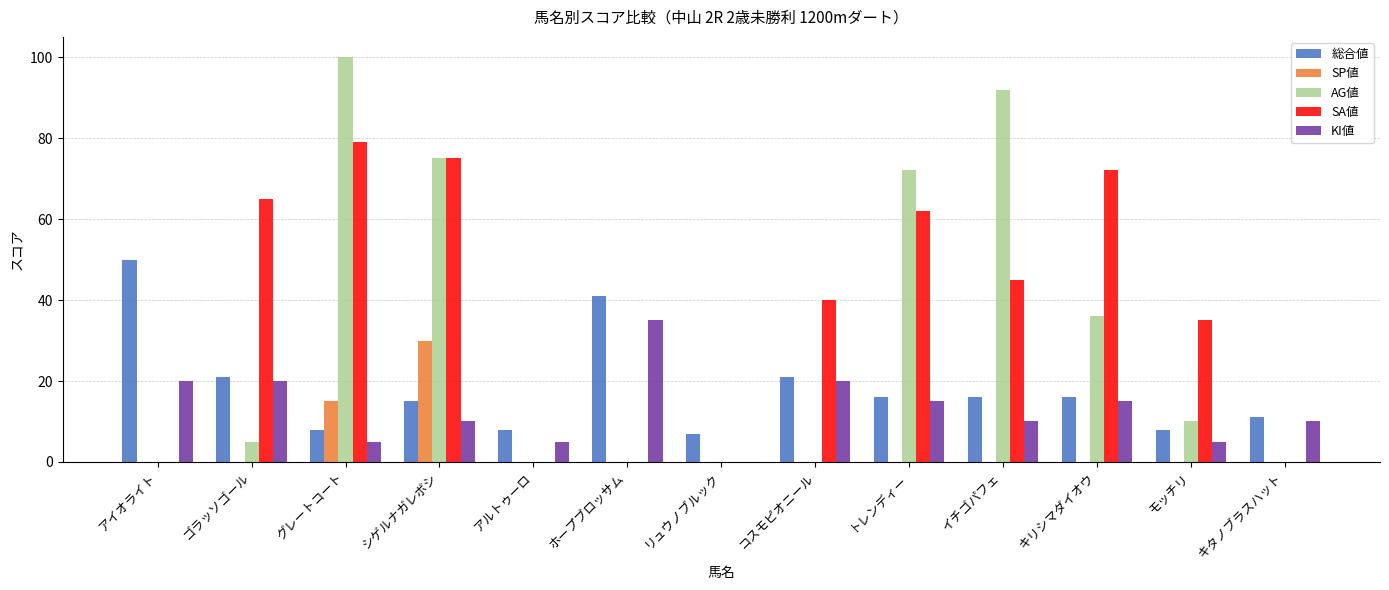

What is the spread (max minus min) of values at コスモピオニール?

40